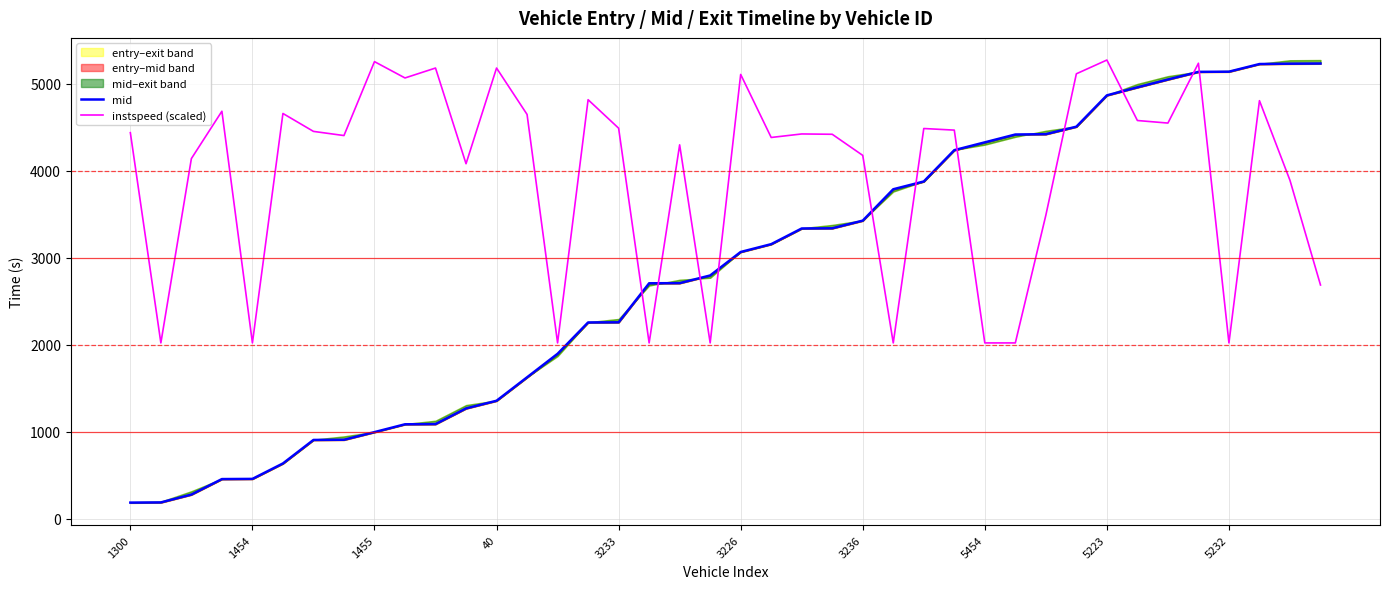

The instspeed (scaled) series shows 2723.0 at 1454. True or false?

False